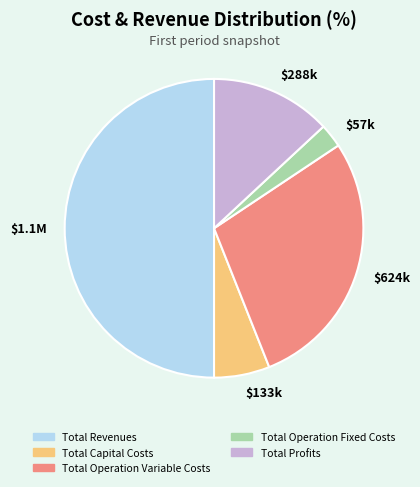

How many segments does this pie chart have?

5